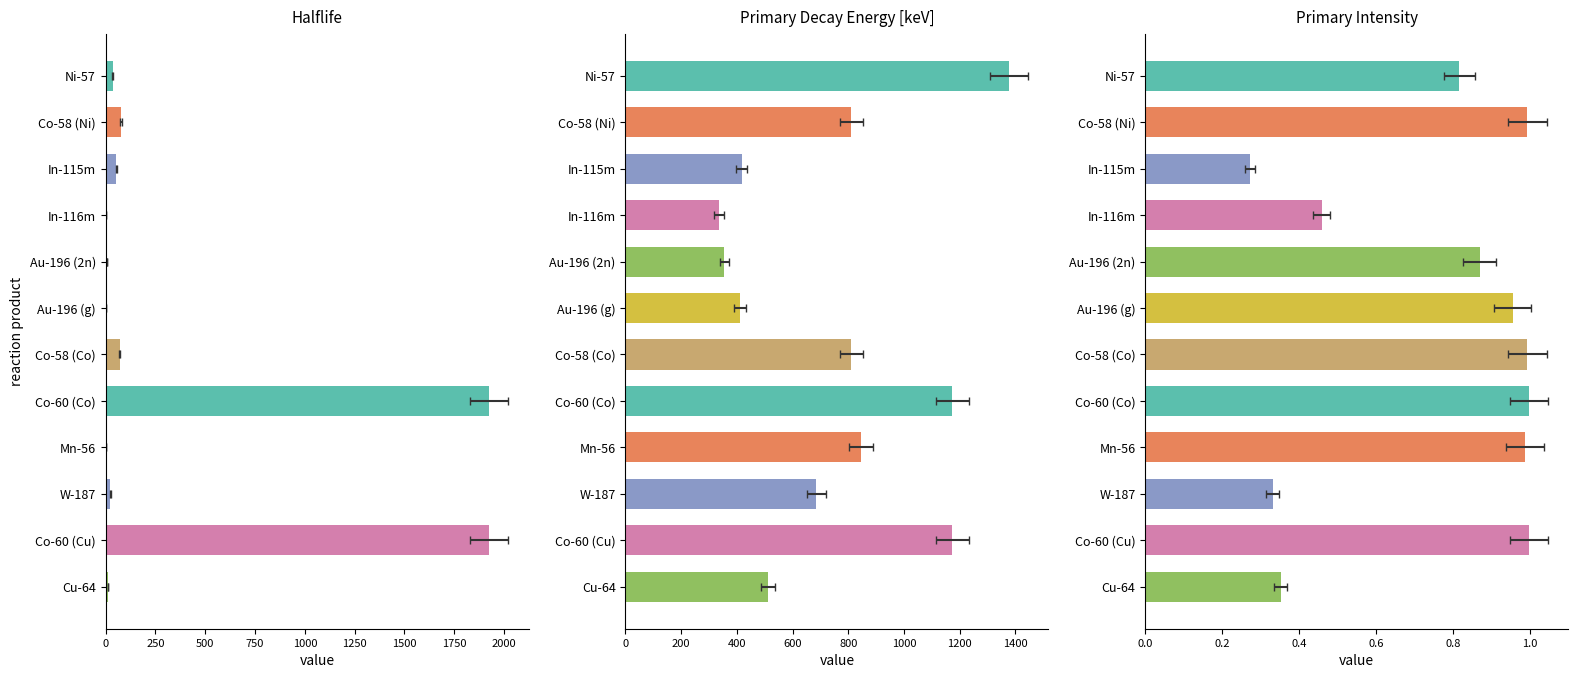

Rank the series by their maximum value, from highest to lowest.

Halflife, Primary Decay Energy [keV], Primary Intensity